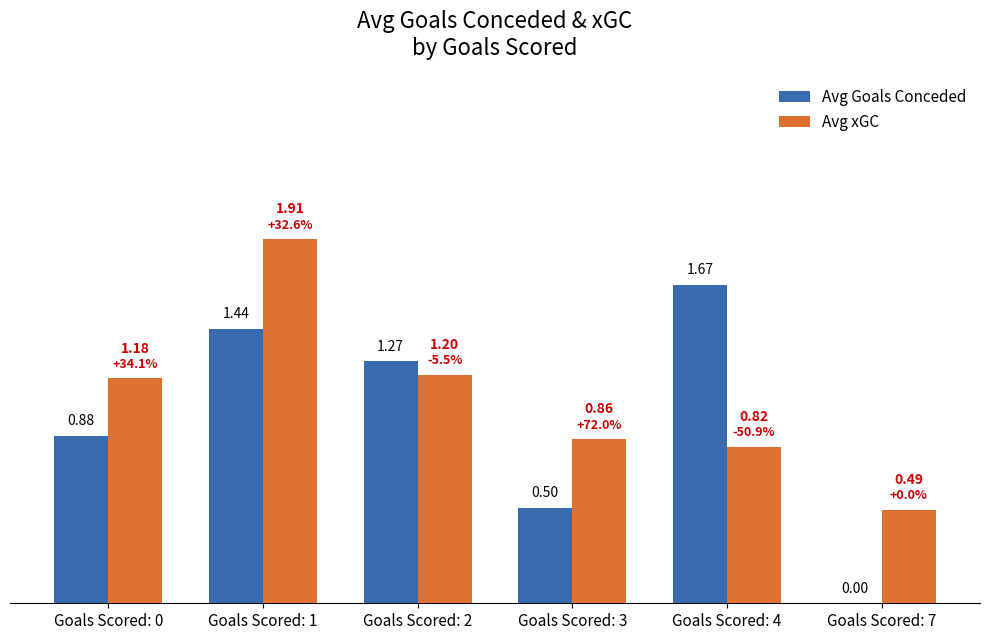

At which label does Avg xGC reach its peak?

Goals Scored: 1